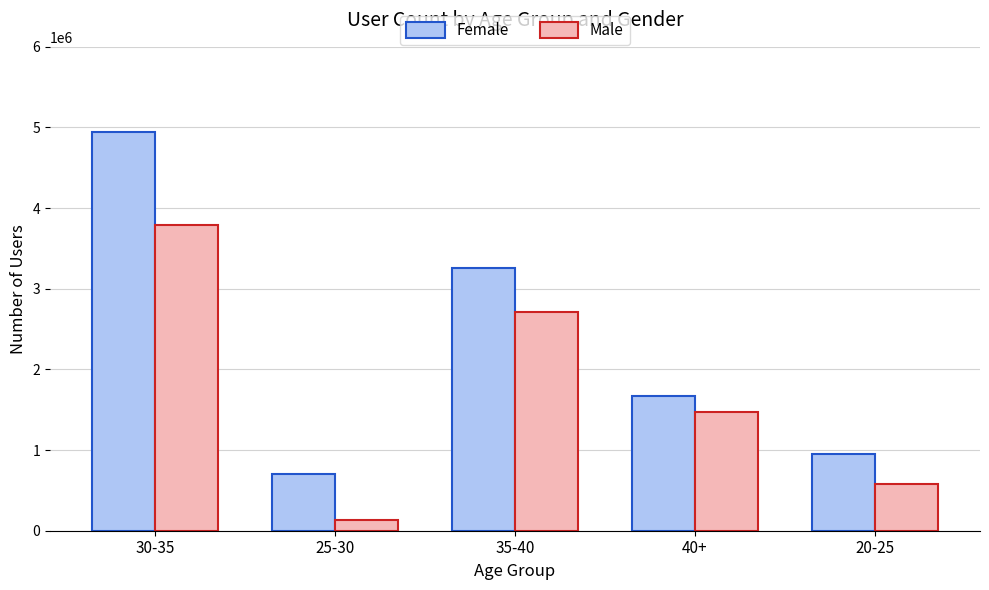

At which category does the chart reach its peak across all series?

30-35